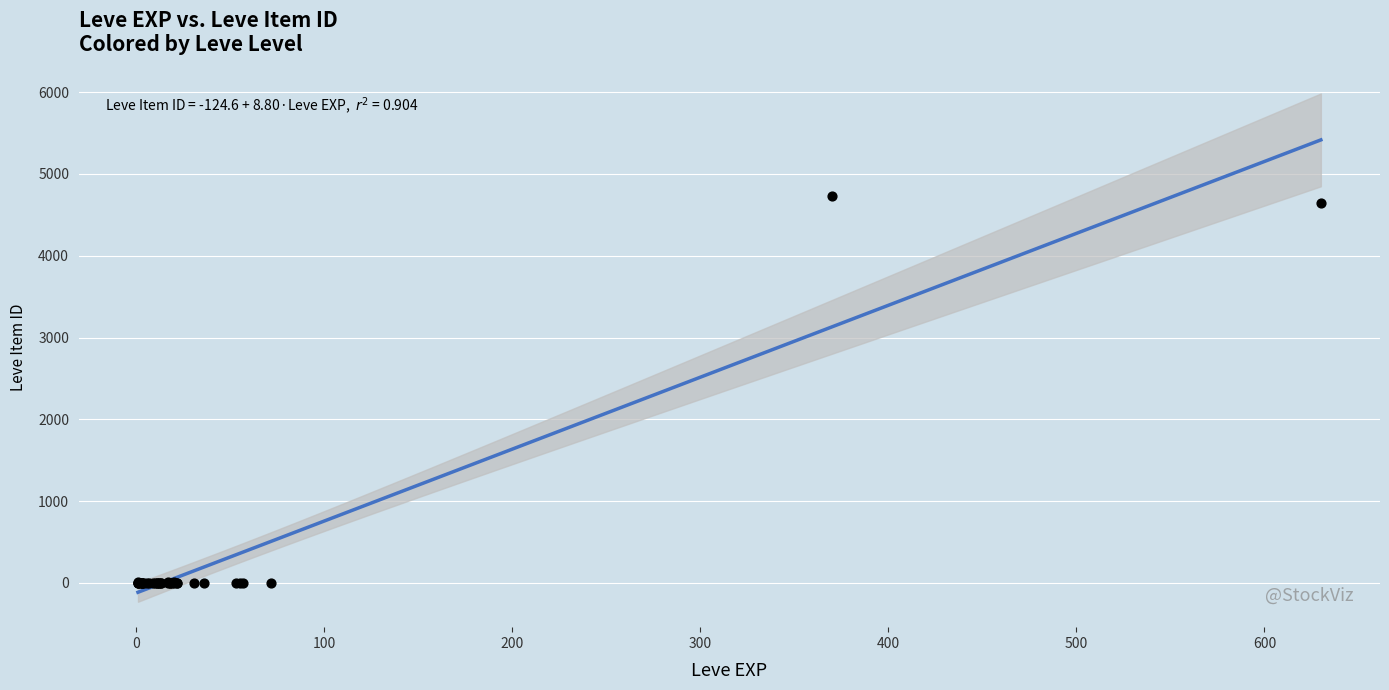

What Y value in the scatter plot is closest to 2365?

4650